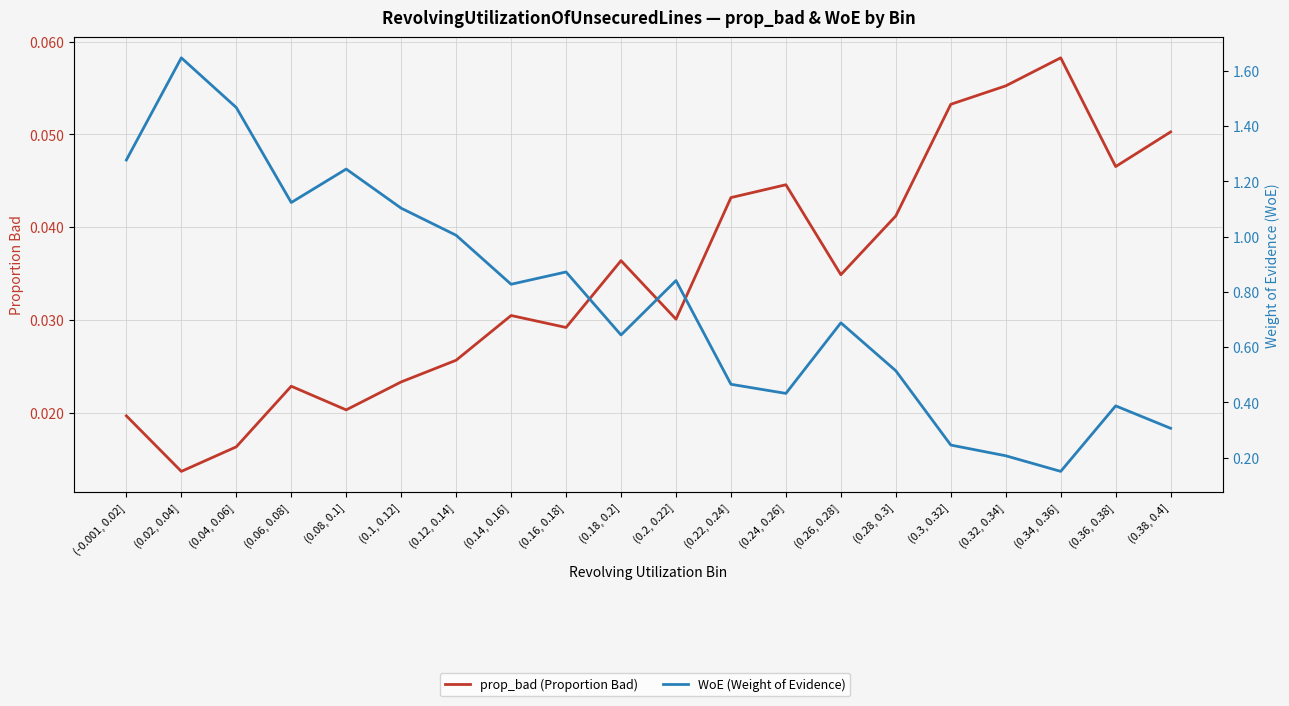

In WoE (Weight of Evidence), how many points are lower than both neighbors (excluding endpoints)?

5